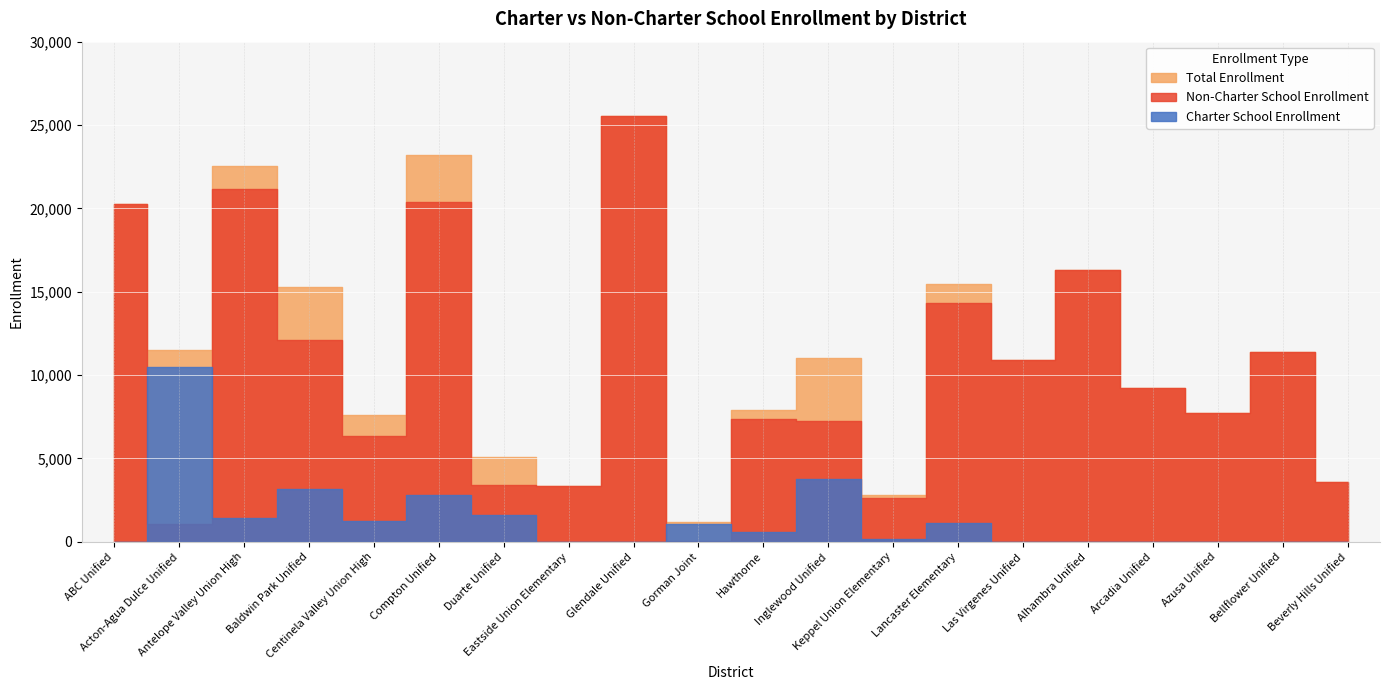

How many distinct data groups are displayed?

3